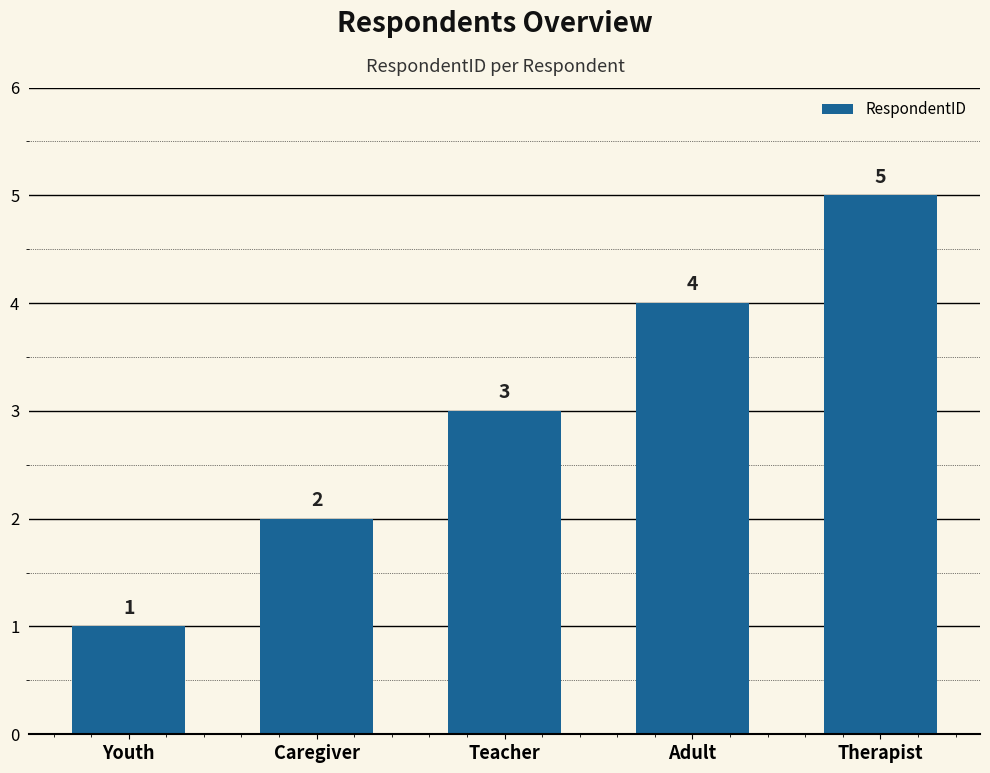

What is the label of the 1st bar from the right?

Therapist